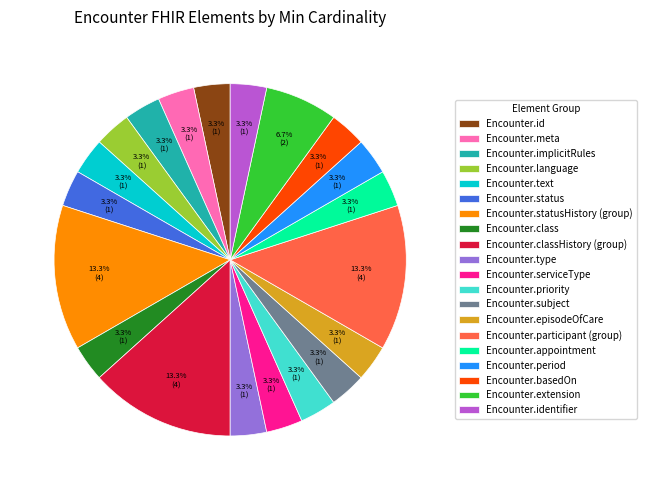

How many slices are in this pie chart?

20